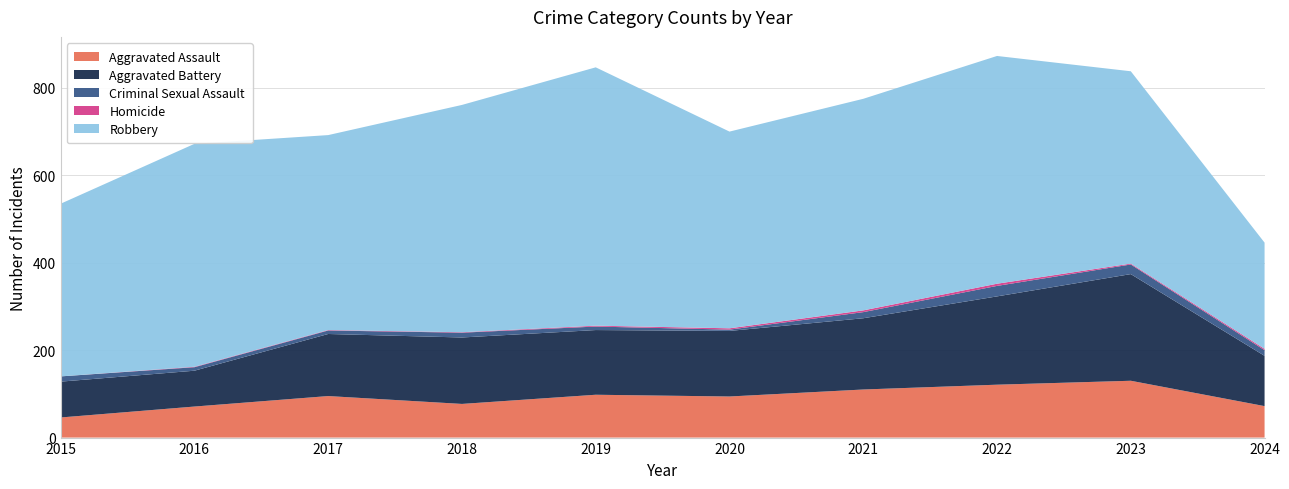

Reading right to left, what are all the values shown in this chart?

Aggravated Assault: 2024=72	2023=130	2022=121	2021=110	2020=94	2019=98	2018=77	2017=95	2016=71	2015=46
Aggravated Battery: 2024=115	2023=244	2022=202	2021=163	2020=150	2019=148	2018=152	2017=142	2016=82	2015=82
Criminal Sexual Assault: 2024=13	2023=22	2022=24	2021=14	2020=3	2019=8	2018=11	2017=8	2016=8	2015=12
Homicide: 2024=3	2023=2	2022=5	2021=4	2020=3	2019=2	2018=1	2017=1	2016=1	2015=0
Robbery: 2024=243	2023=440	2022=521	2021=484	2020=450	2019=591	2018=520	2017=446	2016=510	2015=395